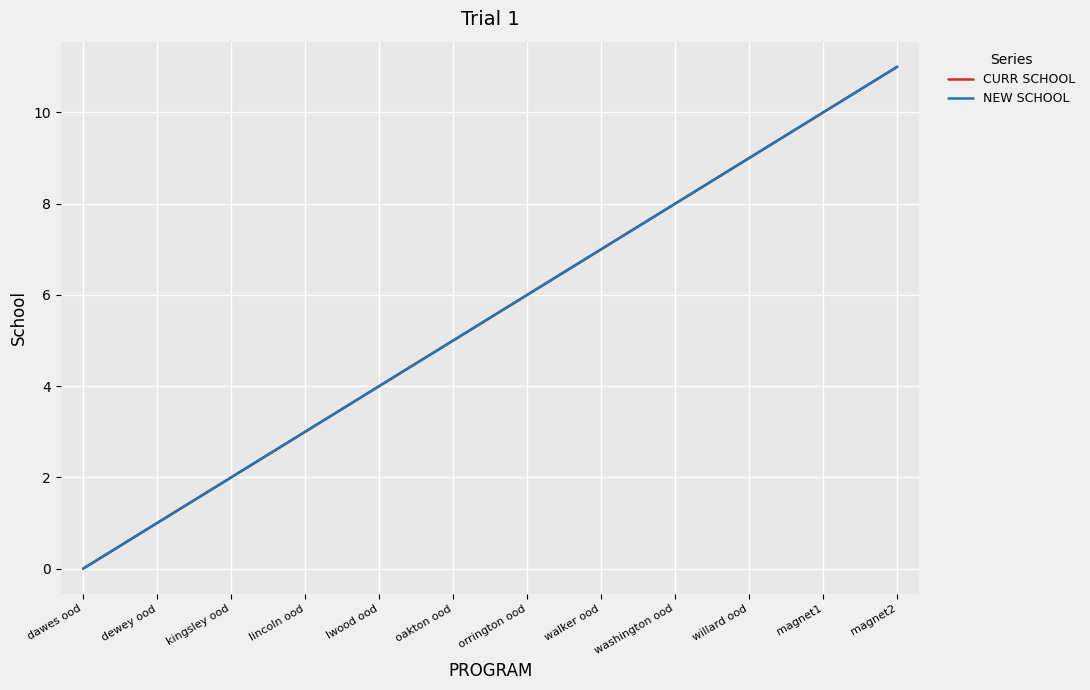

Is this an area chart (filled region under the line)?

No